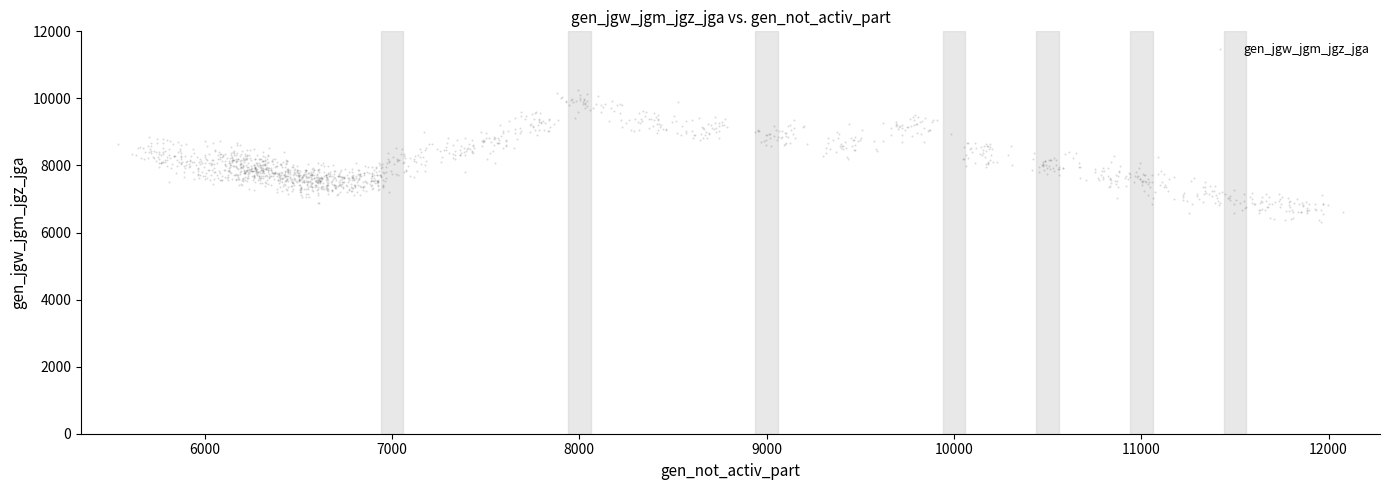

What is the range of Y values (max minus min)?

3937.4